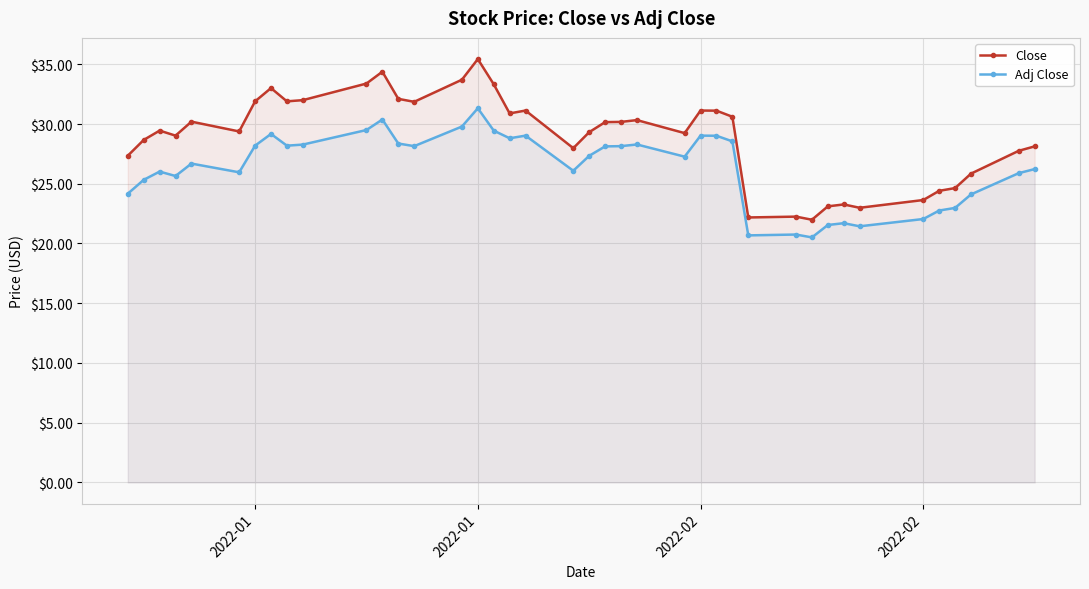

What are all the series names shown in the legend?

Close, Adj Close